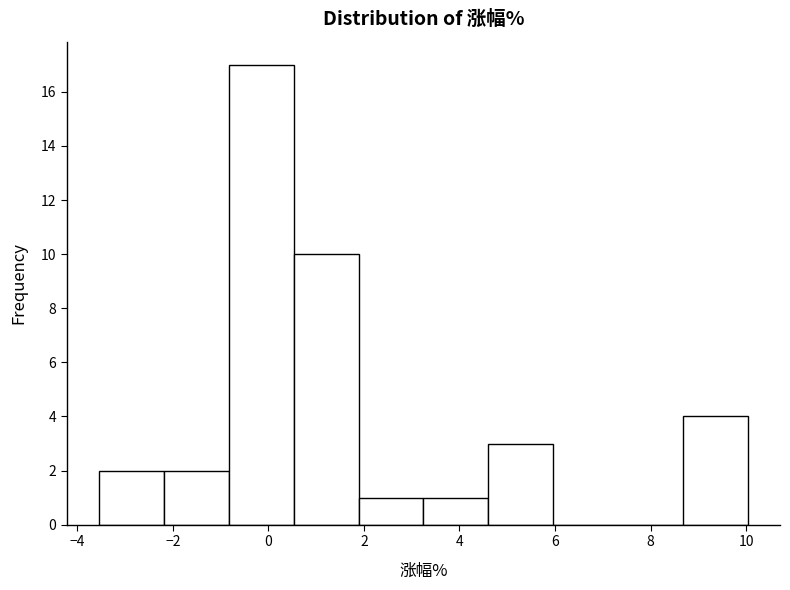

Reading left to right, list every bar in this chart as the range it spans on the x-axis followed by its height. Neither the bar edges nor the heights are printed on the chart, so give them approximately, as read against the axes.

-3.6 to -2.2: 2
-2.2 to -0.8: 2
-0.8 to 0.6: 17
0.6 to 1.8: 10
1.8 to 3.2: 1
3.2 to 4.6: 1
4.6 to 6.0: 3
6.0 to 7.4: 0
7.4 to 8.6: 0
8.6 to 10.0: 4